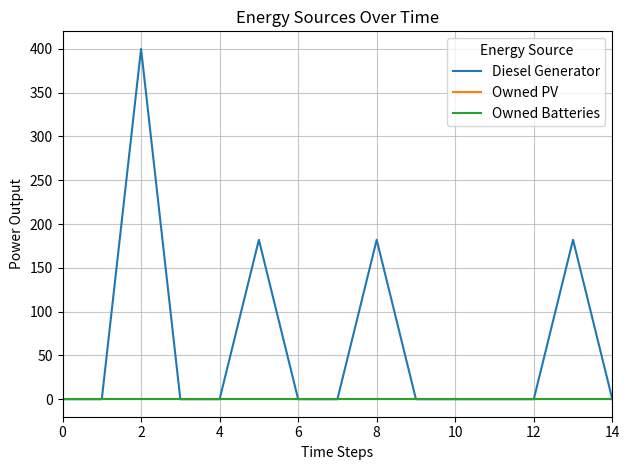

Does the chart have visible grid lines?

Yes